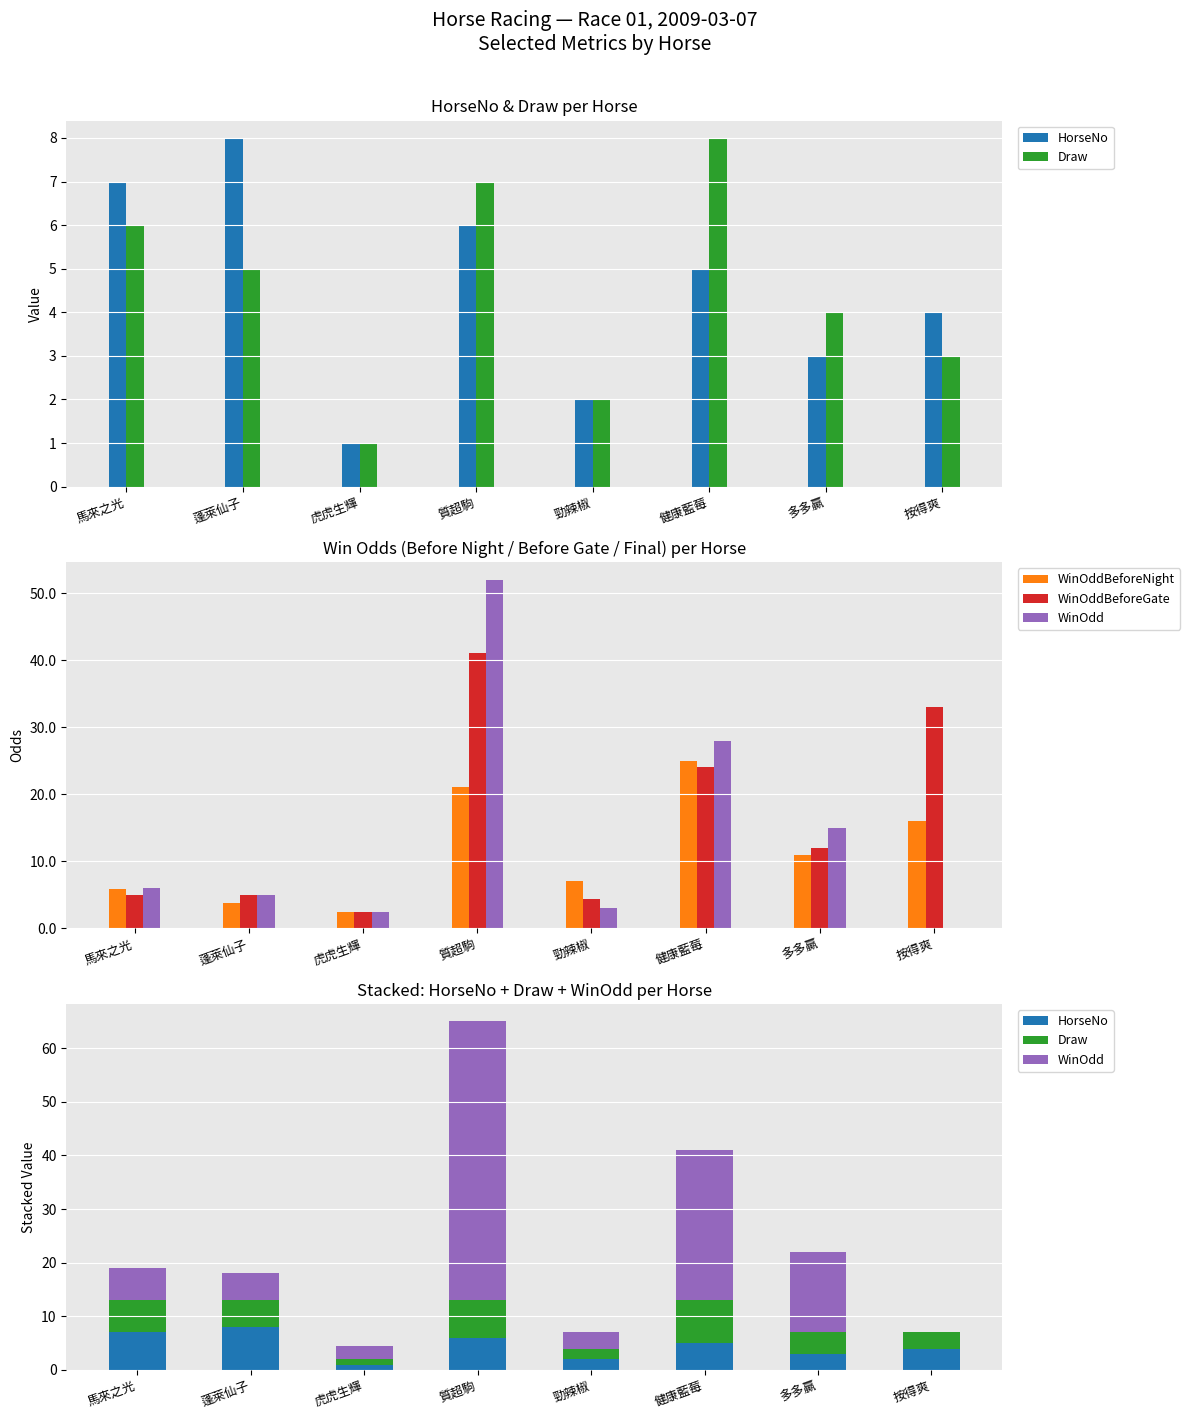

What is the difference between the maximum and minimum values in the Draw series?

7.0